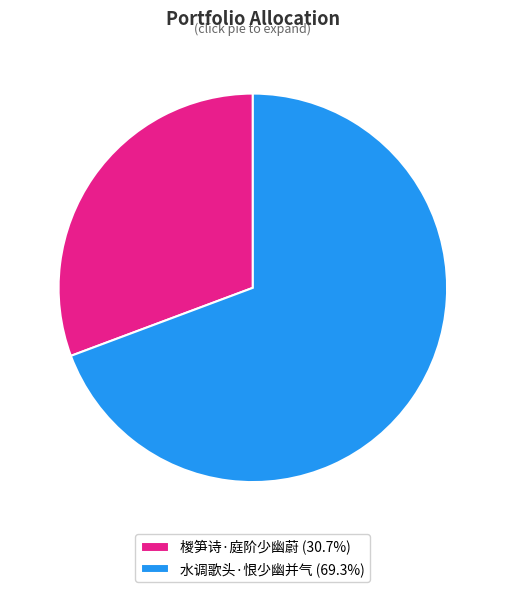

Which slice is the largest?

水调歌头·恨少幽并气